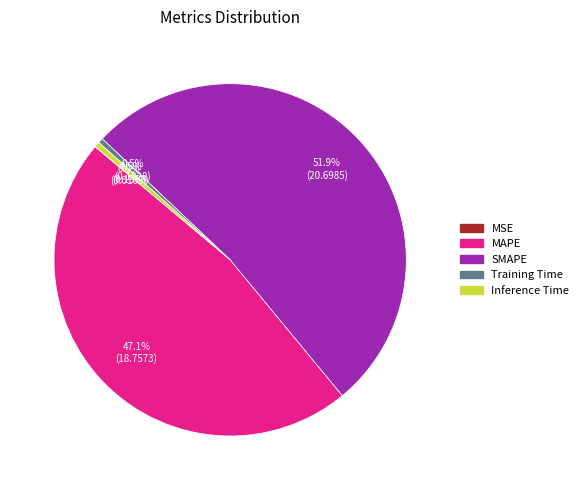

To the nearest percent, what percentage of the pie is SMAPE?

52%